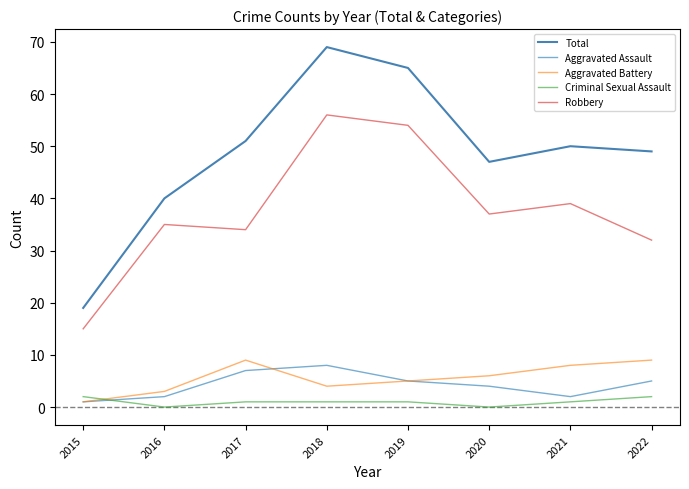

Reading left to right, what are all the values shown in this chart?

Total: 2015=19	2016=40	2017=51	2018=69	2019=65	2020=47	2021=50	2022=49
Aggravated Assault: 2015=1	2016=2	2017=7	2018=8	2019=5	2020=4	2021=2	2022=5
Aggravated Battery: 2015=1	2016=3	2017=9	2018=4	2019=5	2020=6	2021=8	2022=9
Criminal Sexual Assault: 2015=2	2016=0	2017=1	2018=1	2019=1	2020=0	2021=1	2022=2
Robbery: 2015=15	2016=35	2017=34	2018=56	2019=54	2020=37	2021=39	2022=32